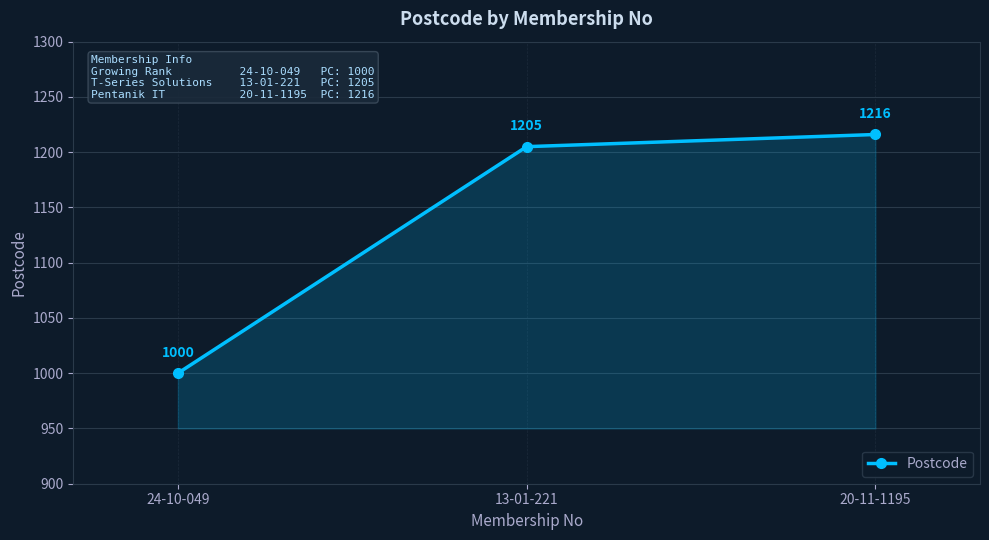

What is the difference between the maximum and minimum values?

216